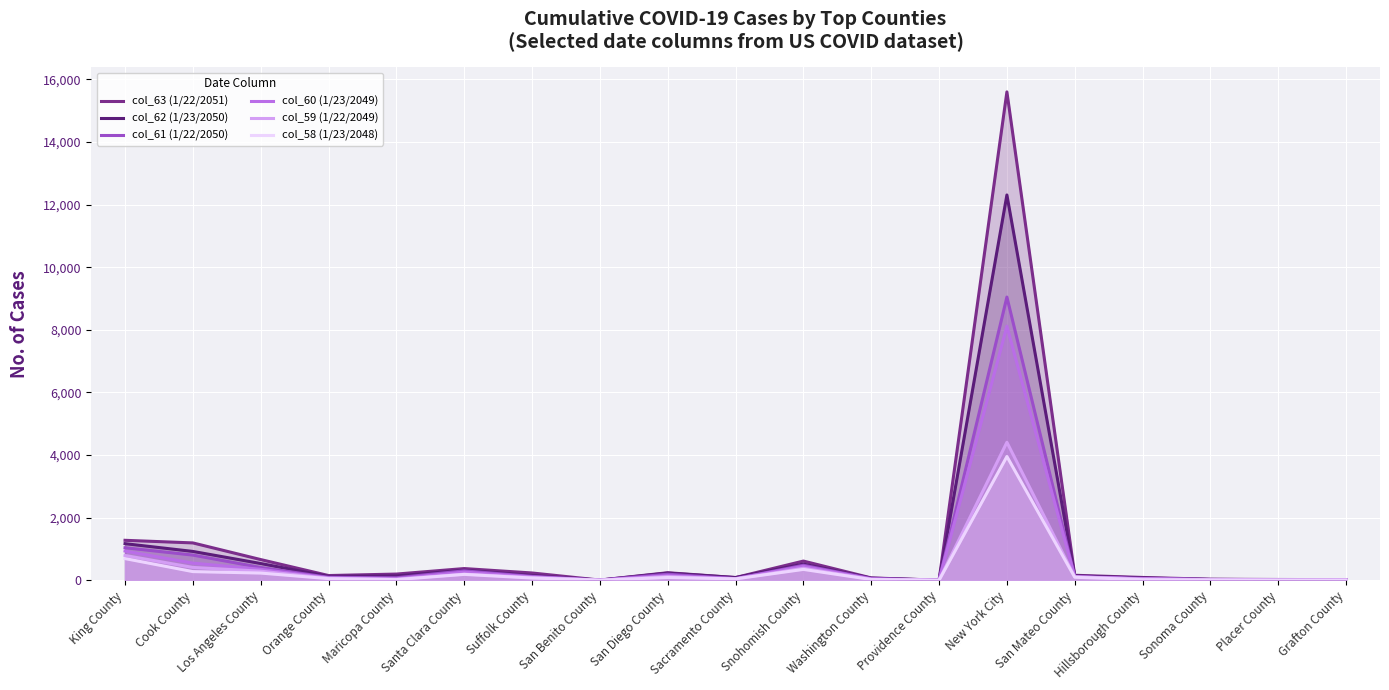

What is the average value of the col_62 (1/23/2050) series?

888